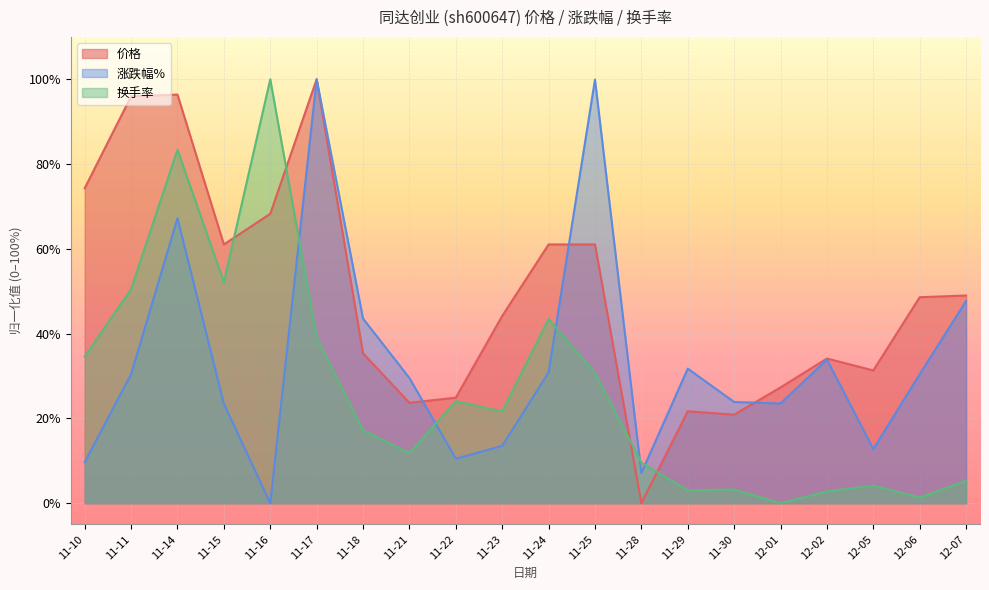

In 涨跌幅%, how many points are lower than both neighbors (excluding endpoints)?

5